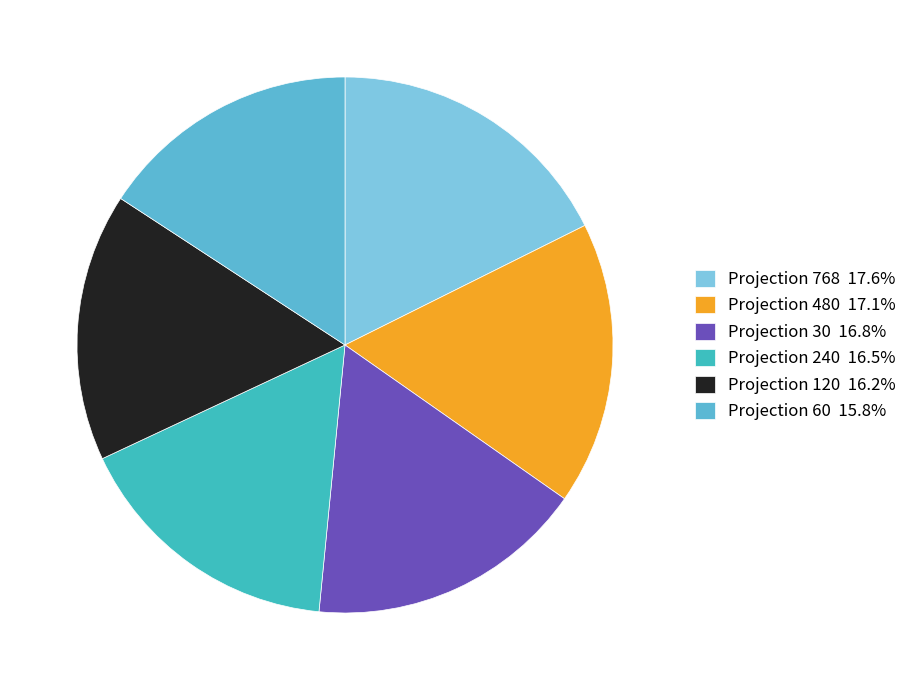

Which slice is the largest?

768